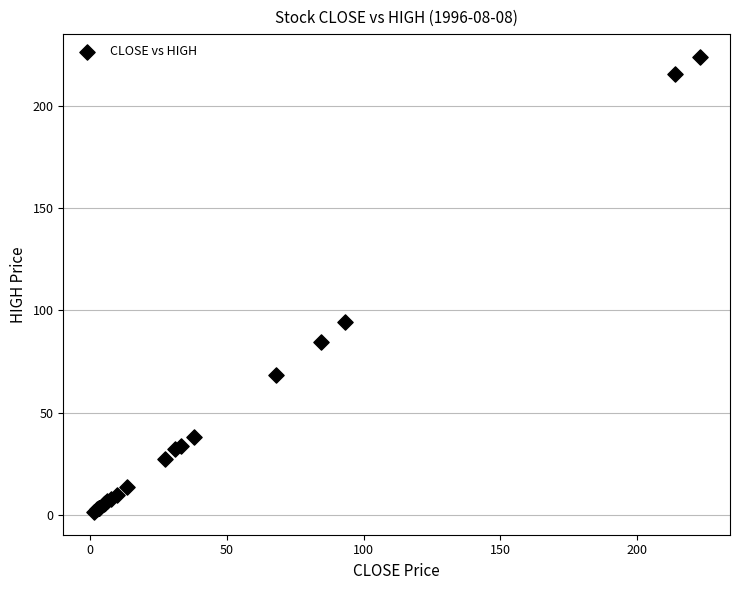

What Y value in the scatter plot is closest to 112?

94.2